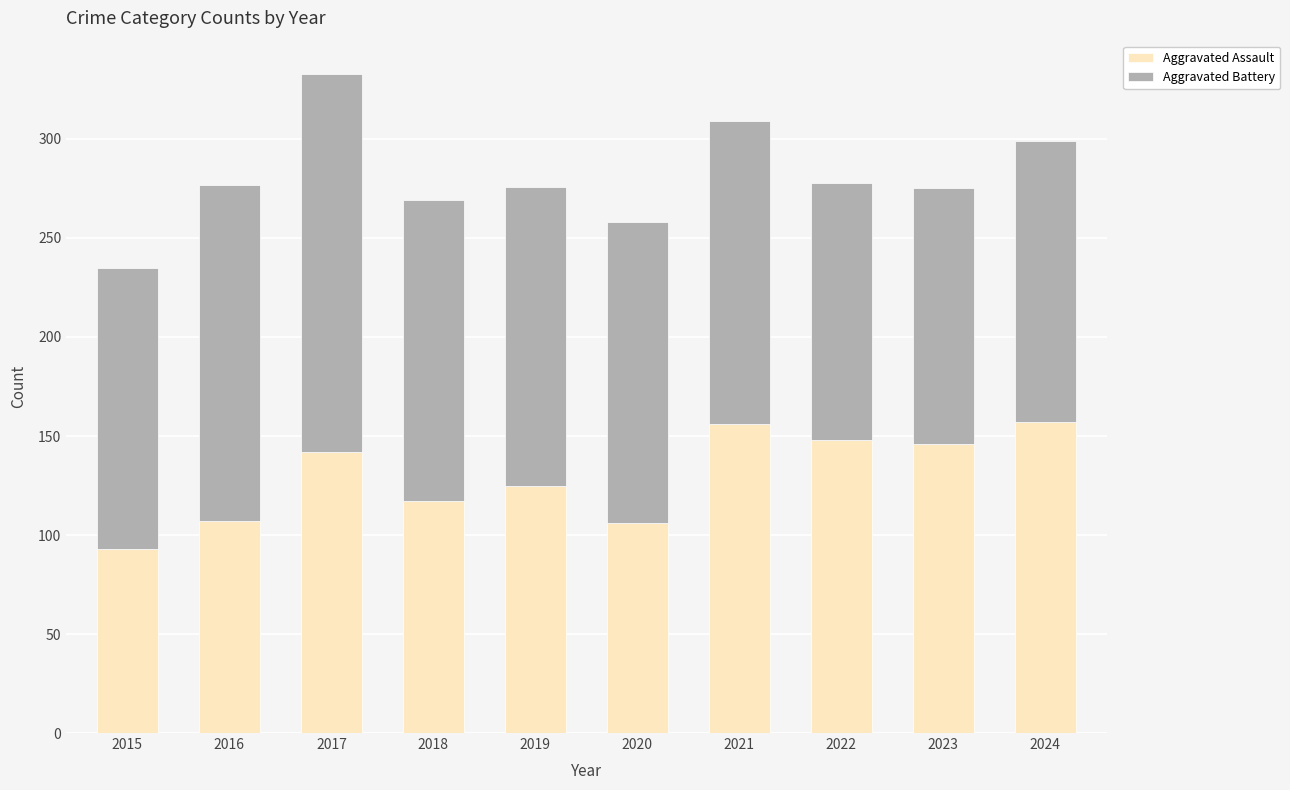

Is it true that Aggravated Assault equals 200 at 2022?

False